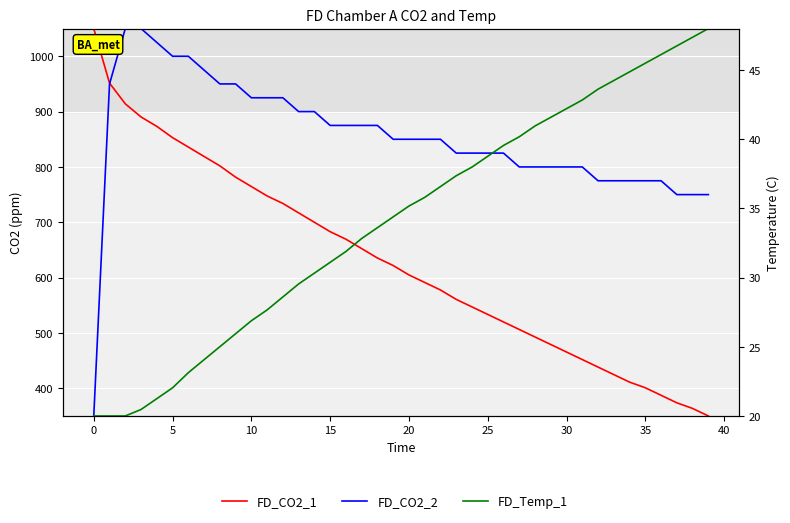

Reading left to right, extract all data points from this chart.

FD_CO2_1: 1050.0	951.5	914.1	890.3	873.3	852.9	835.9	818.9	801.9	781.6	764.6	747.6	734.0	717.0	700.0	683.0	669.4	652.4	635.4	621.8	604.9	591.3	577.7	560.7	547.1	533.5	519.9	506.3	492.7	479.1	465.5	451.9	438.3	424.8	411.2	401.0	387.4	373.8	363.6	350.0
FD_CO2_2: 350.0	950.0	1050.0	1050.0	1025.0	1000.0	1000.0	975.0	950.0	950.0	925.0	925.0	925.0	900.0	900.0	875.0	875.0	875.0	875.0	850.0	850.0	850.0	850.0	825.0	825.0	825.0	825.0	800.0	800.0	800.0	800.0	800.0	775.0	775.0	775.0	775.0	775.0	750.0	750.0	750.0
FD_Temp_1: 20.0	20.0	20.0	20.5	21.3	22.0	23.1	24.1	25.0	25.9	26.9	27.7	28.6	29.5	30.3	31.1	31.9	32.8	33.6	34.4	35.2	35.8	36.6	37.4	38.0	38.8	39.6	40.2	41.0	41.6	42.2	42.8	43.6	44.2	44.9	45.5	46.1	46.7	47.4	48.0